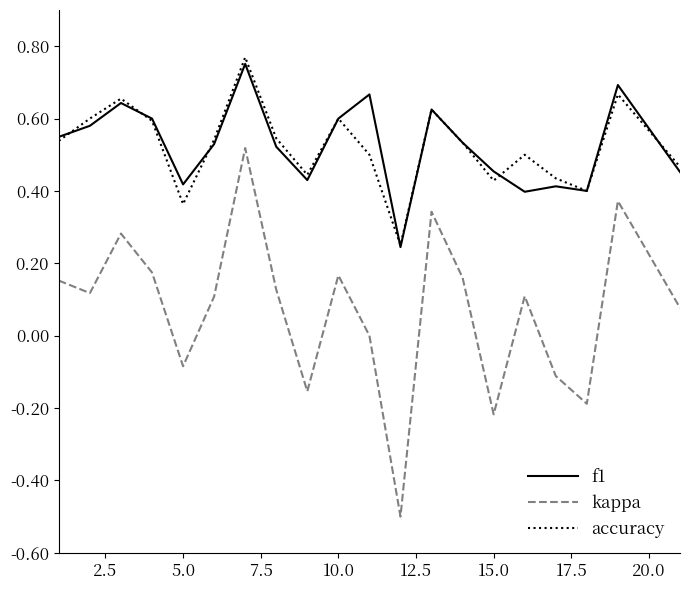

What is the lowest value of the kappa series?

-0.5